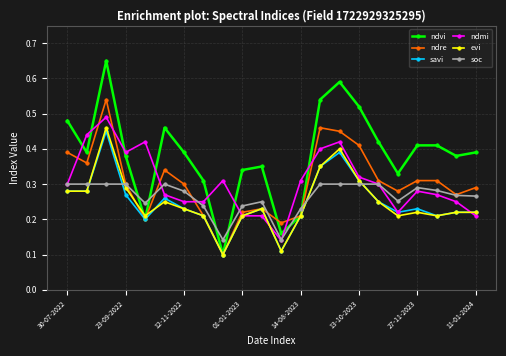

At how many categories does at least one series exceed 0?

22